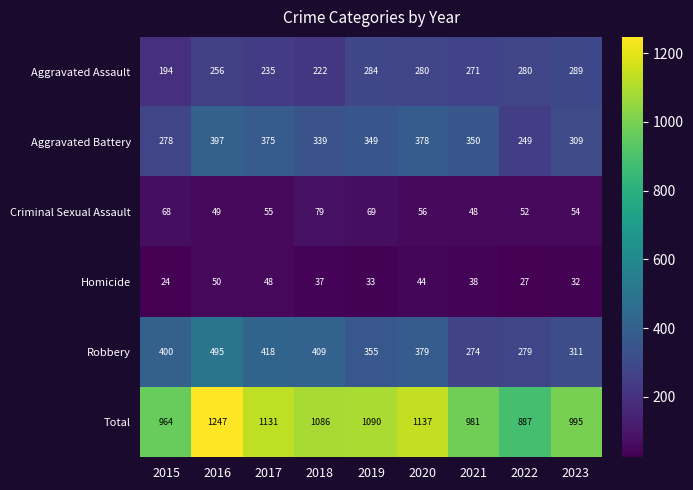

Read the Homicide value at 2023, to the nearest 5.

30